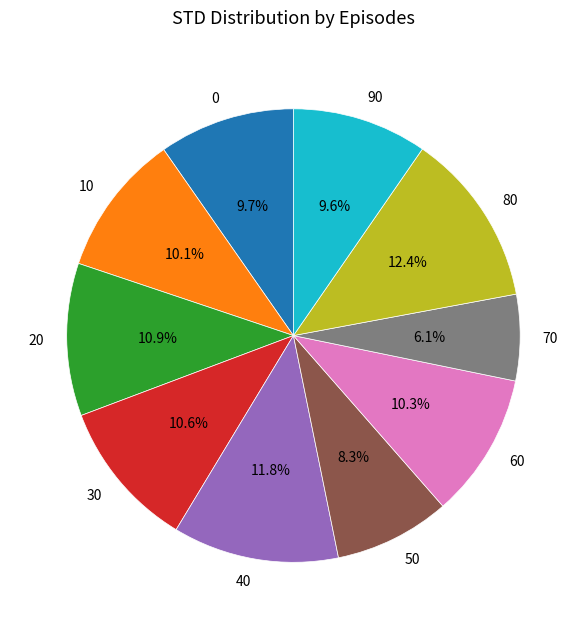

Between 0 and 80, which is larger?

80